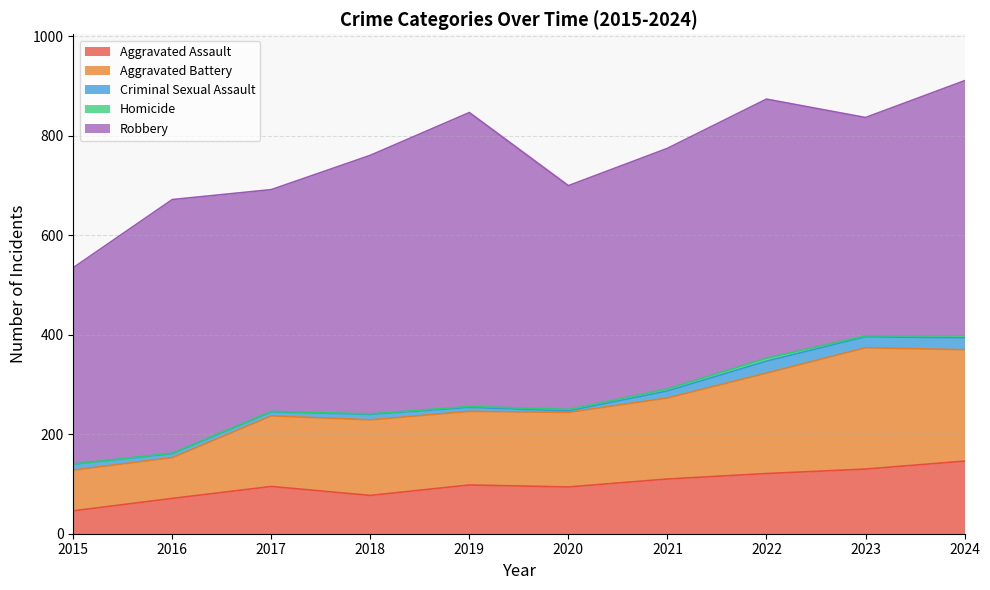

Is it true that Homicide equals 1 at 2018?

False